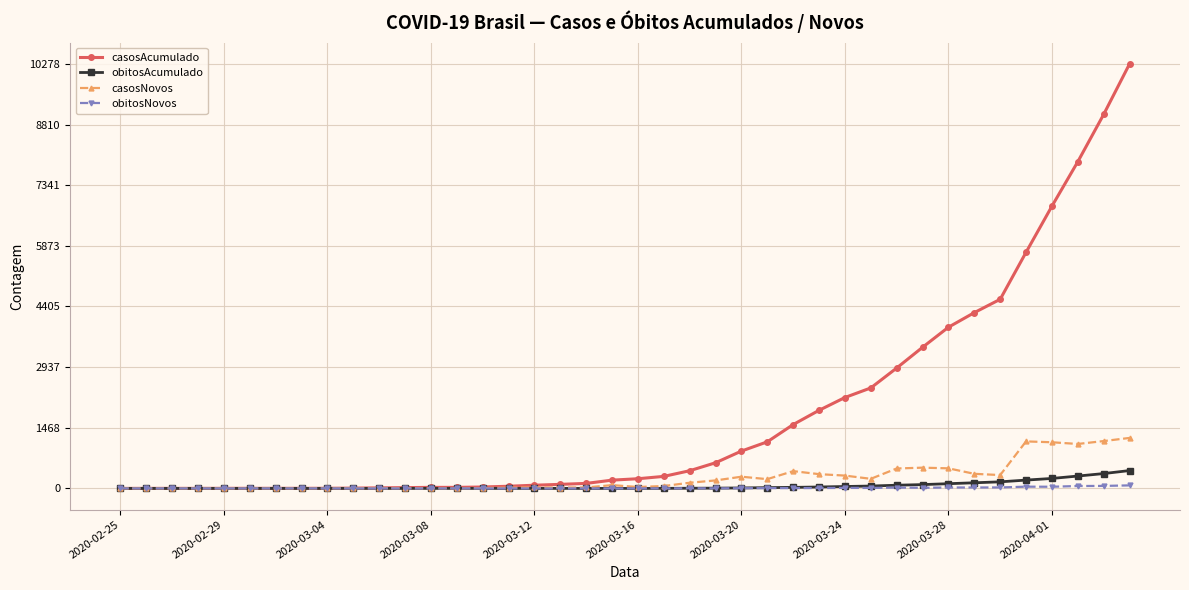

Which series has the largest range (max minus min)?

casosAcumulado